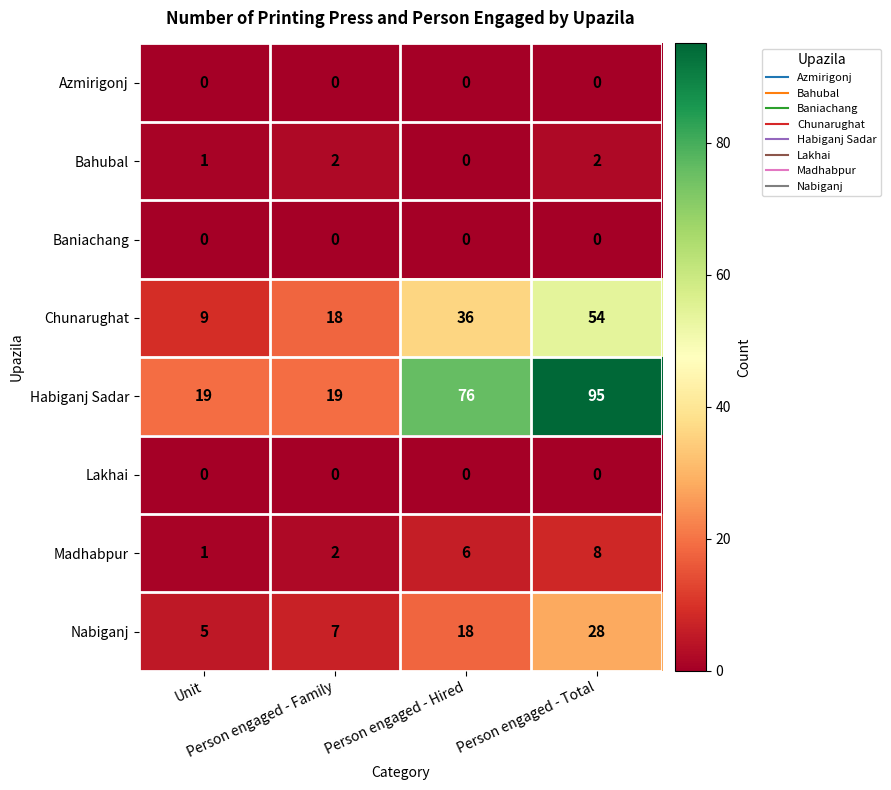

Which series has the largest range (max minus min)?

Habiganj Sadar